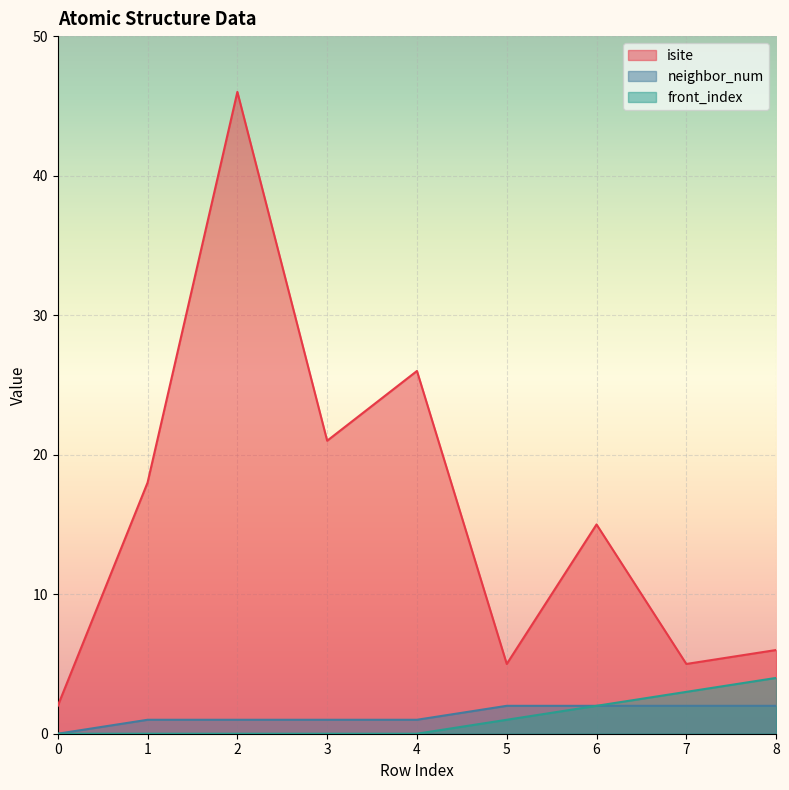

What is the average value of the neighbor_num series?

1